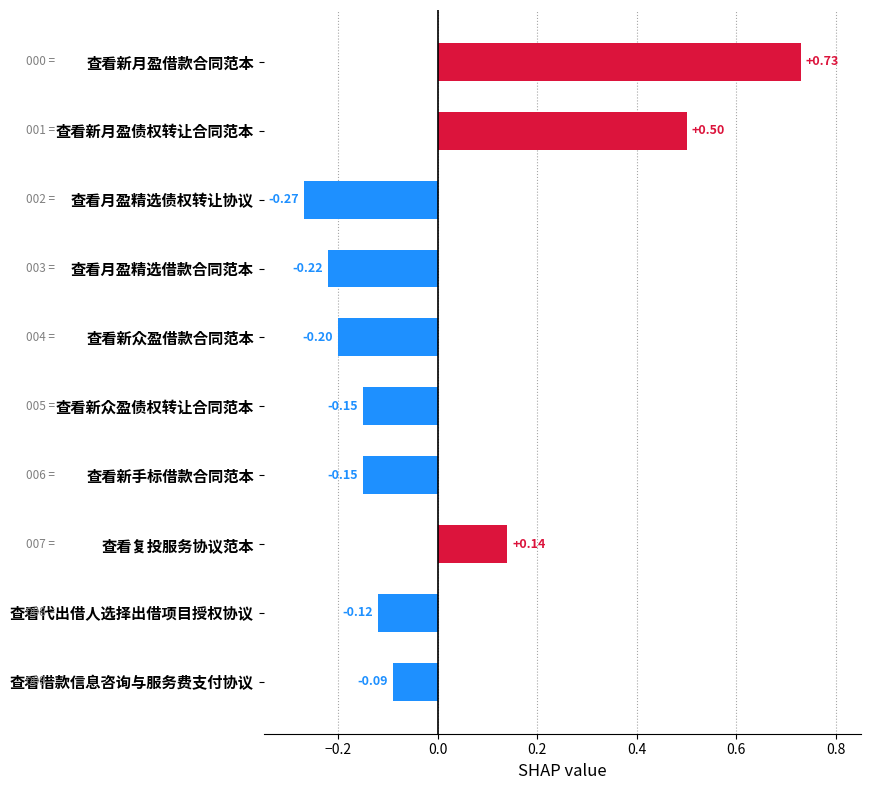

Which has a higher value, 查看新手标借款合同范本 or 查看代出借人选择出借项目授权协议?

查看代出借人选择出借项目授权协议